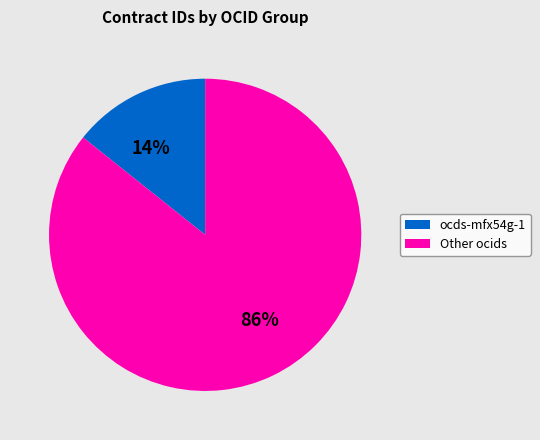

Rank the categories by value from highest to lowest.

Other ocids, ocds-mfx54g-1